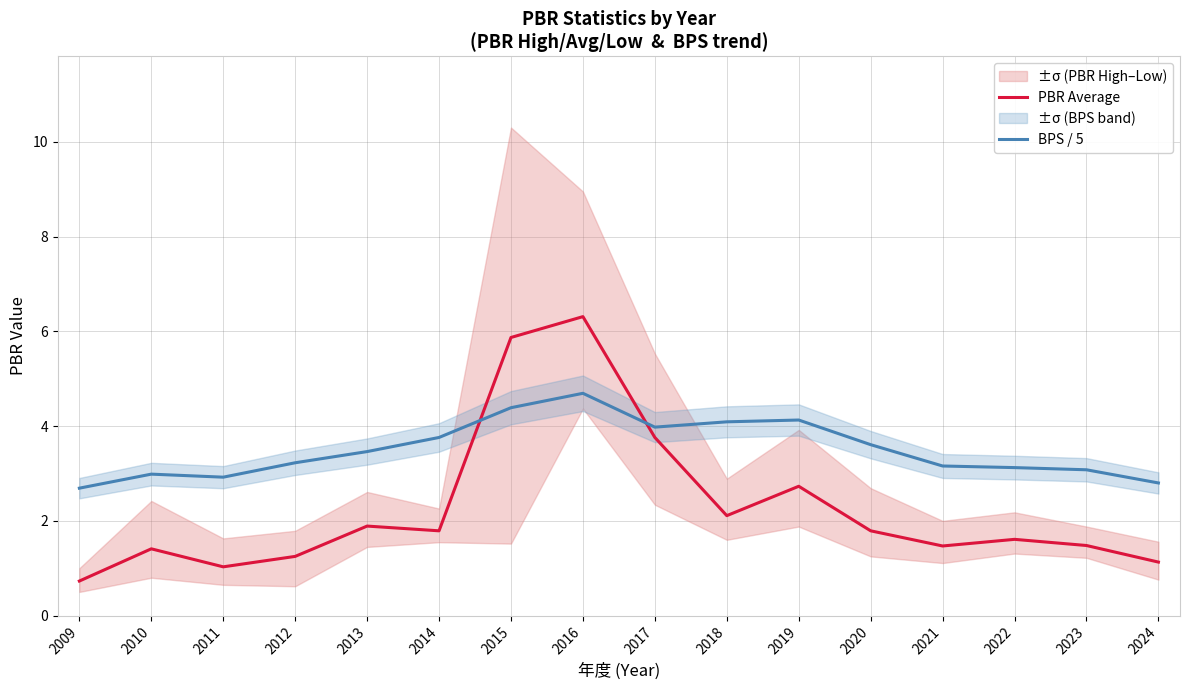

The value of BPS / 5 at 2011 is 1.2. True or false?

False